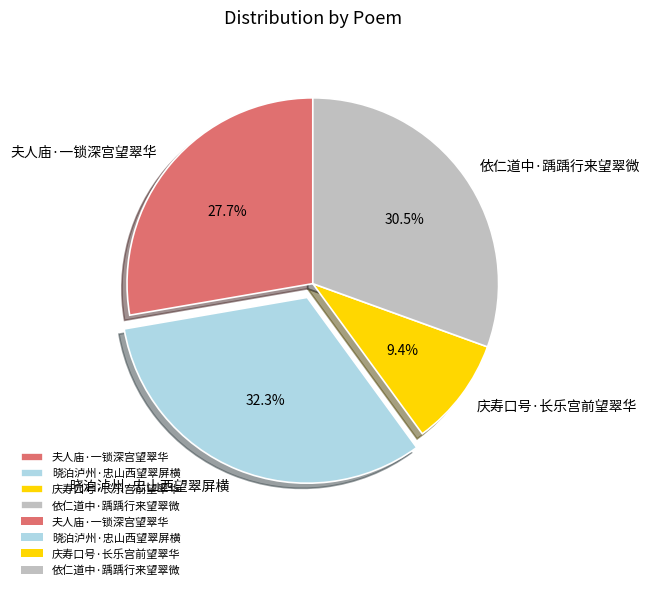

What is the smallest slice in the pie chart?

庆寿口号·长乐宫前望翠华